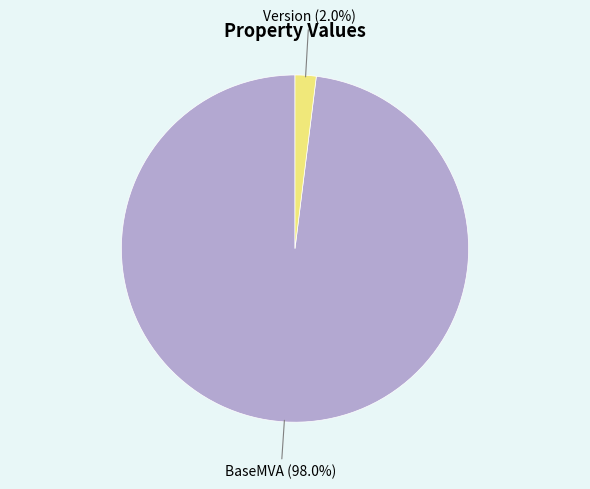

What is the majority slice?

BaseMVA